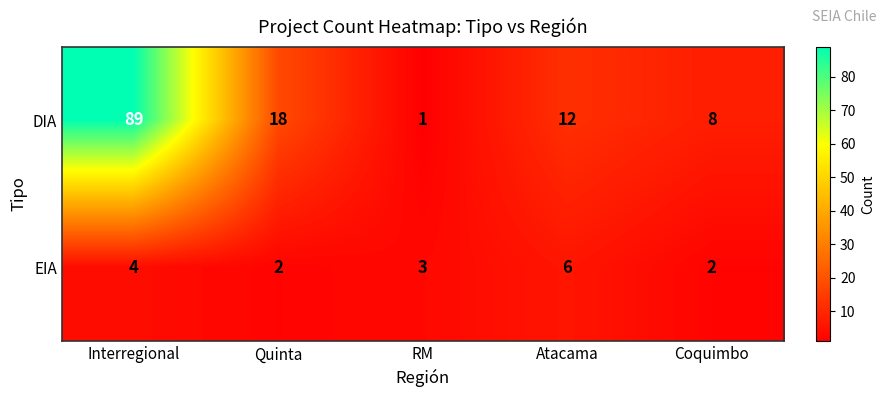

What is the smallest value displayed?

1